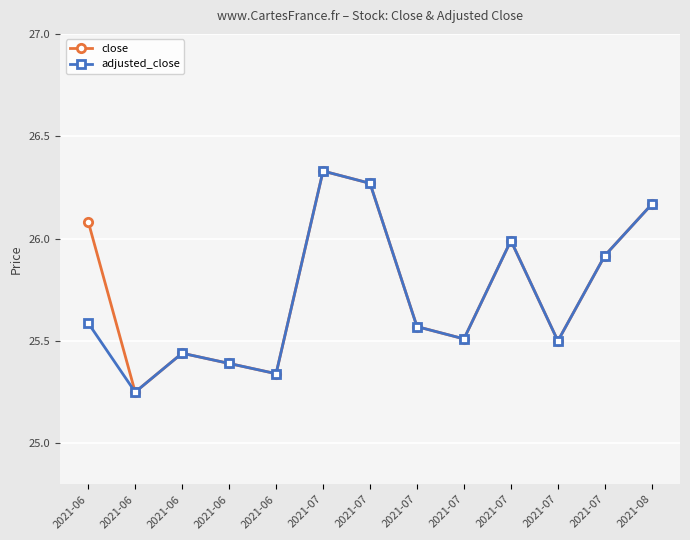

Does the chart have visible grid lines?

Yes